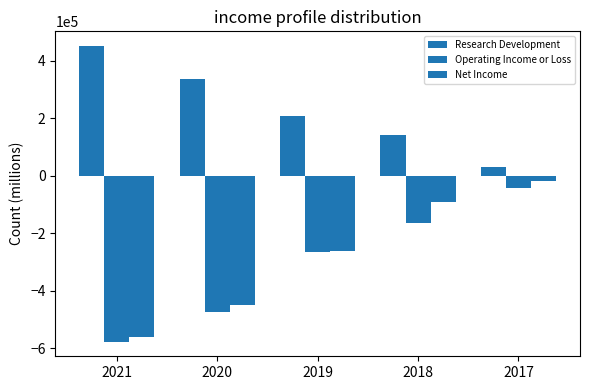

What is the total value across all series at 2021?

-688100